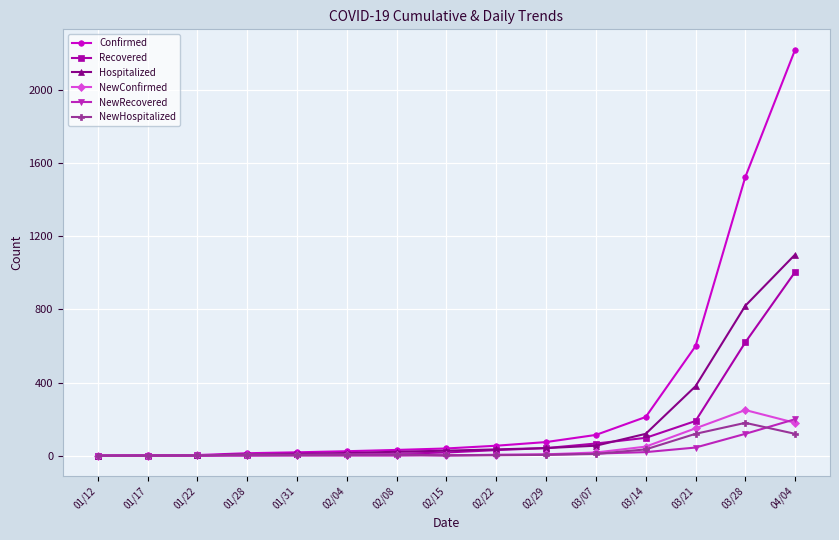

Which series has the largest total across all categories?

Confirmed